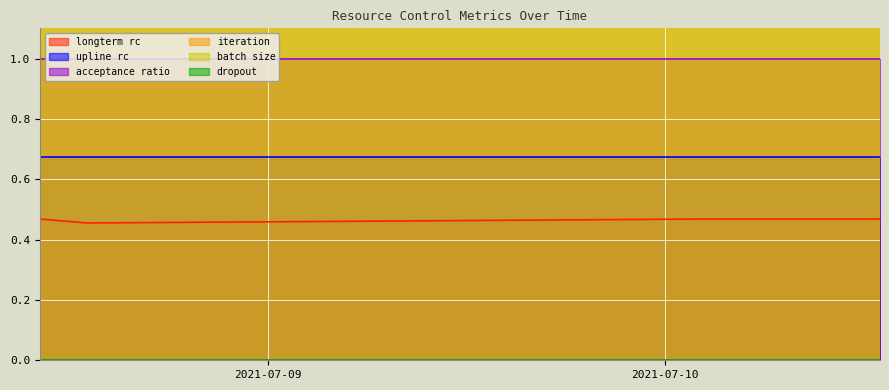

List the series in order of their peak value, highest first.

iteration, batch size, acceptance ratio, upline rc, longterm rc, dropout